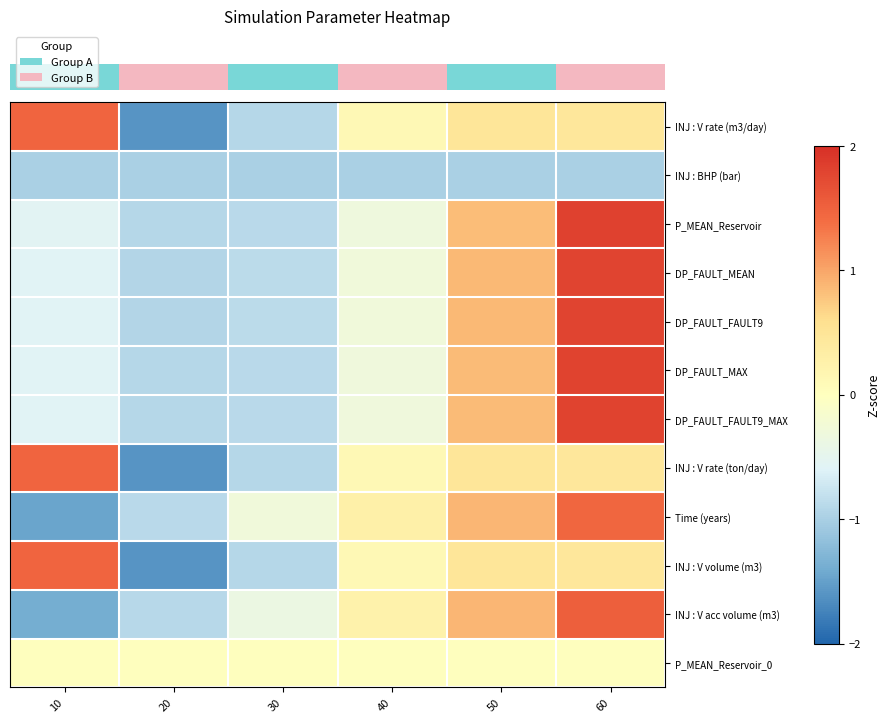

Which series has the largest total across all categories?

row_2